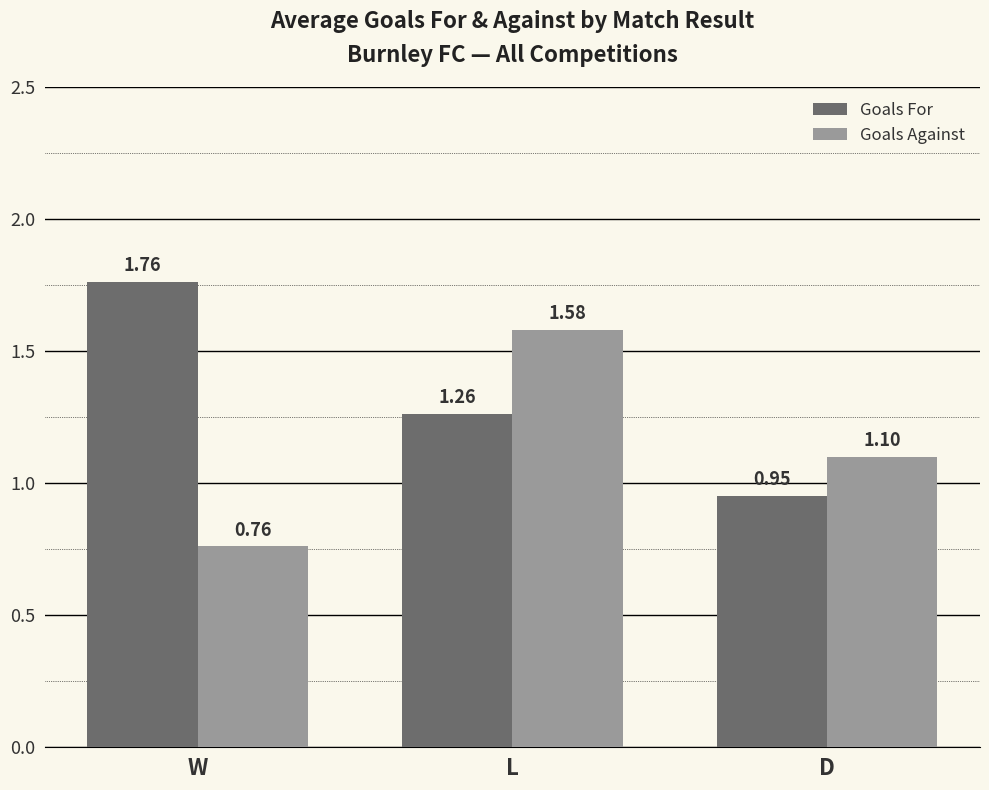

How many bars are there in each group?

2